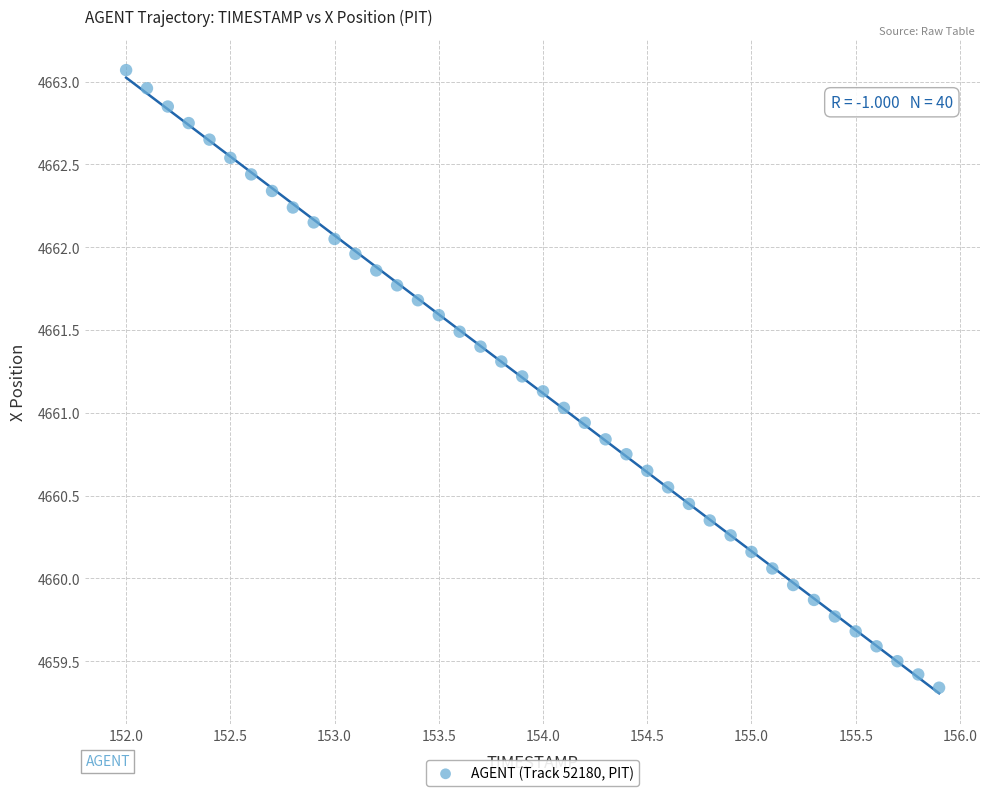

What is the range of Y values (max minus min)?

3.7